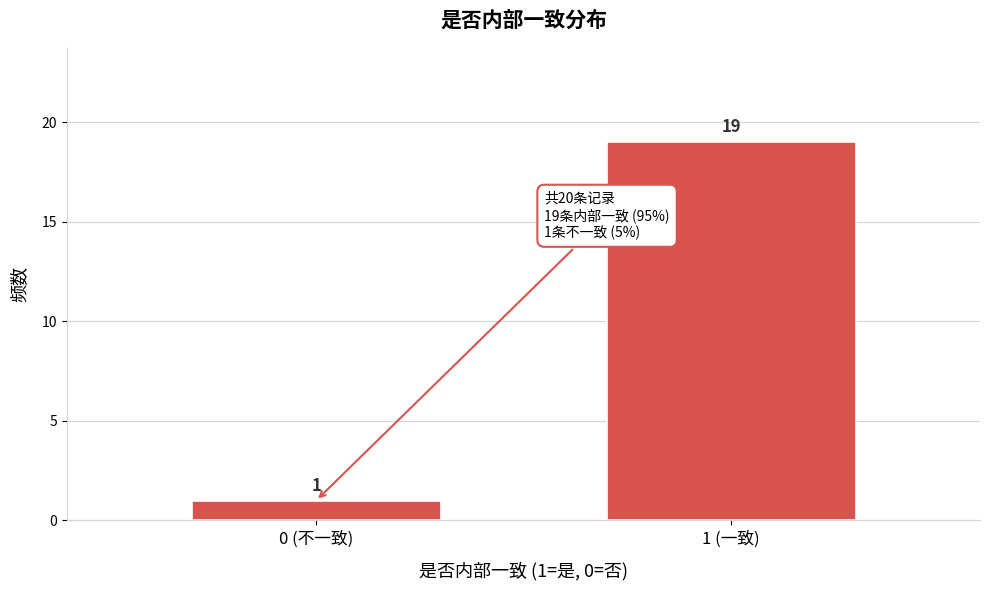

Reading left to right, list all the values displayed in this chart.

1	19